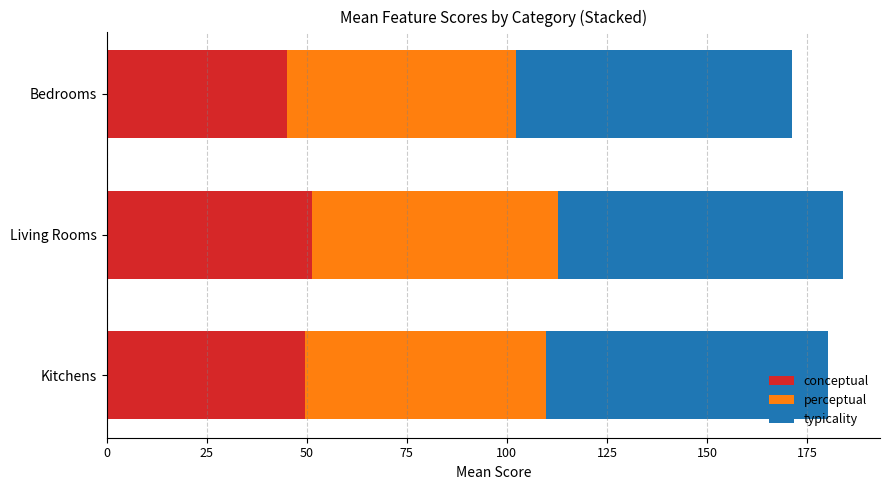

What is the maximum value for conceptual?

51.3